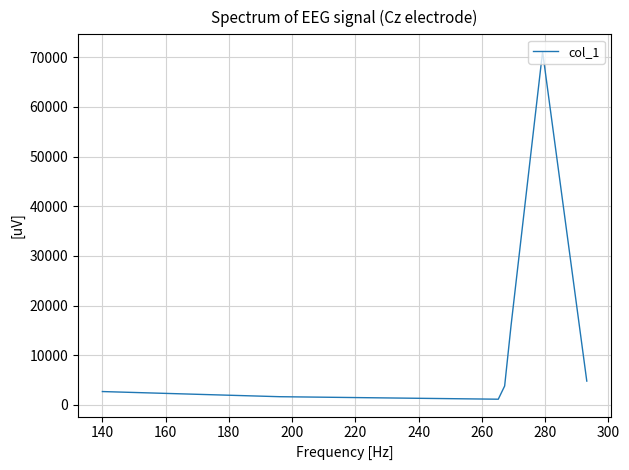

How many lines are shown in the chart?

1